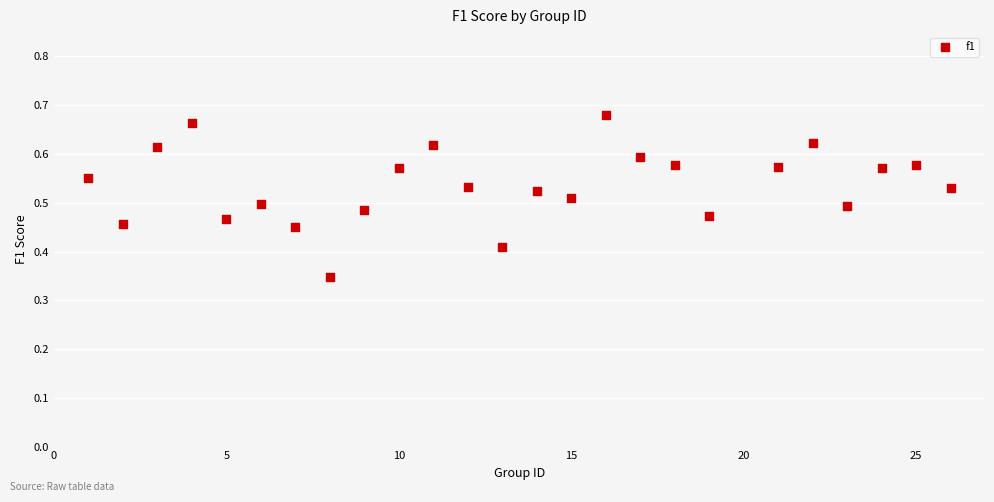

What is the range of X values (max minus min)?

25.0